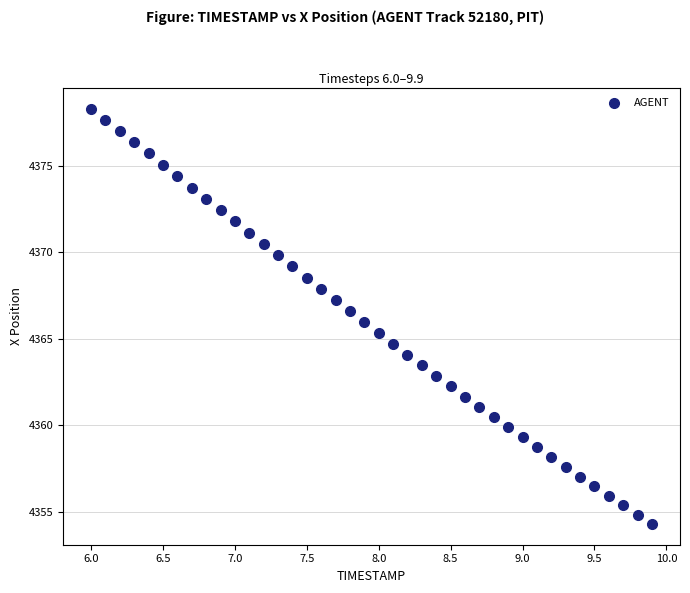

What is the range of X values (max minus min)?

3.9